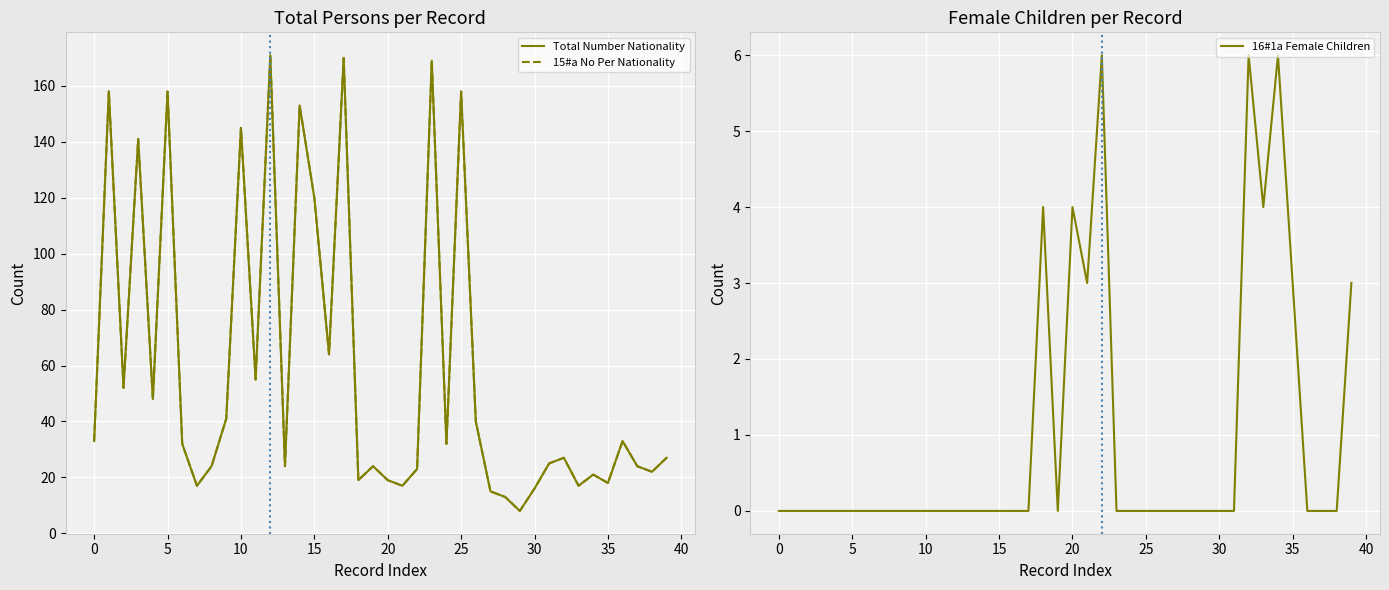

Between 29 and 32, which is larger?

32